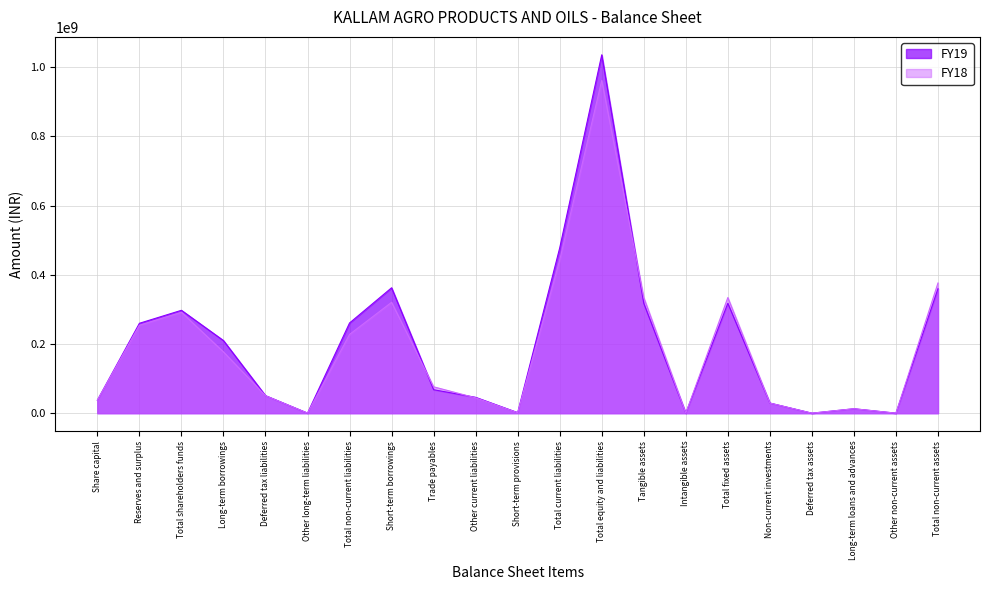

At which category is the sum across all series the highest?

Total equity and liabilities